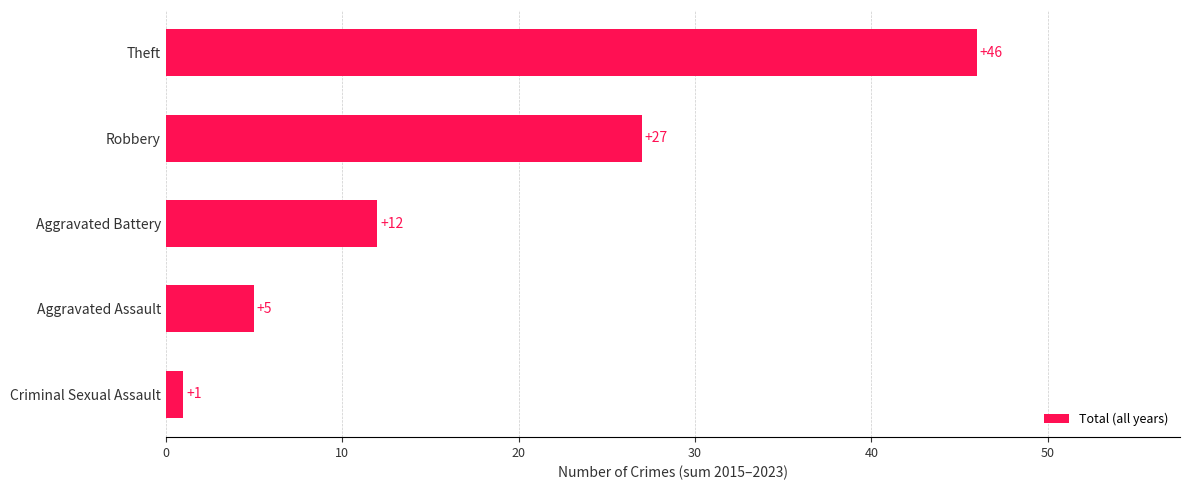

The value at Aggravated Assault is 2. True or false?

False